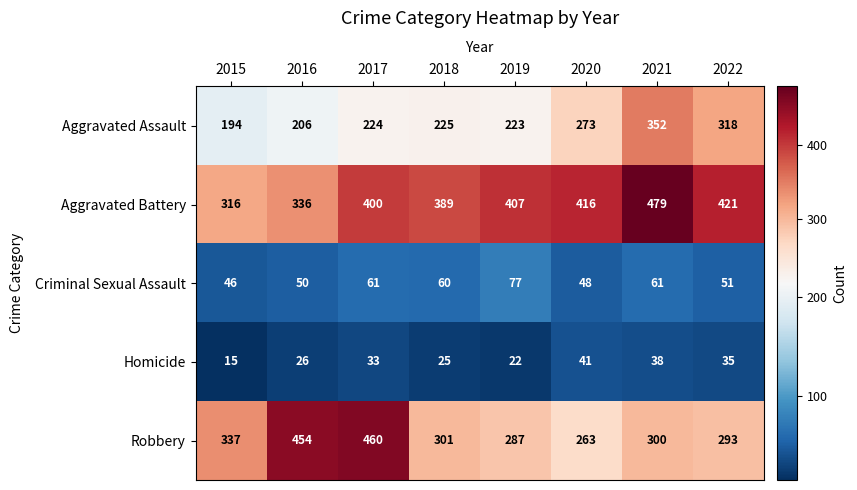

What is the maximum value shown in the chart?

479